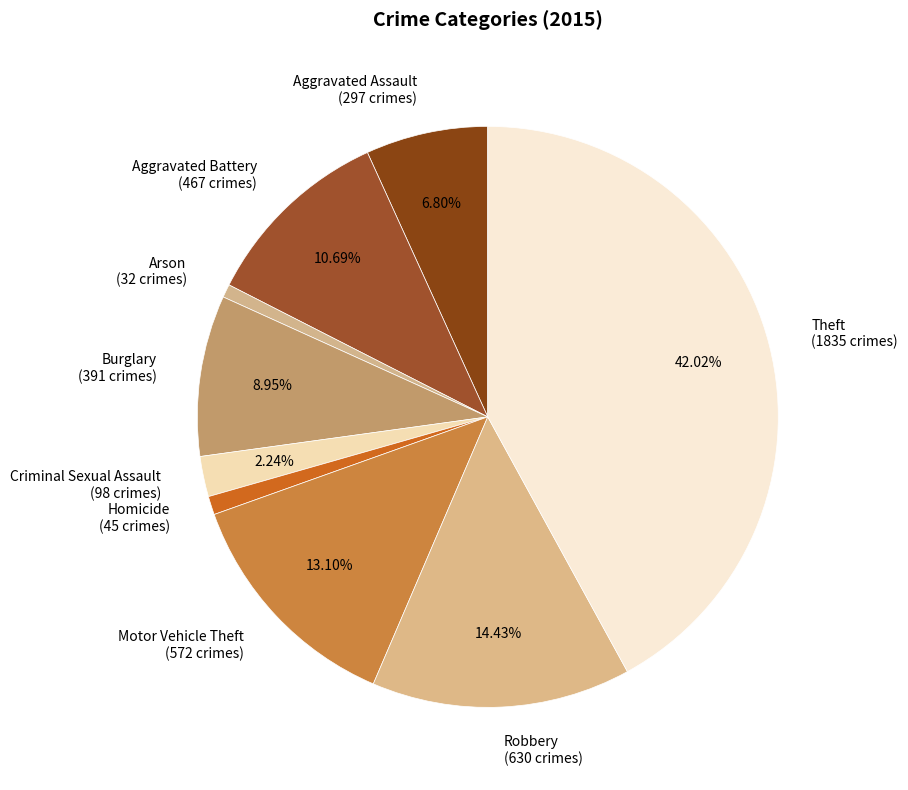

To the nearest percent, what is the difference between the Burglary and Theft slice percentages?

33%